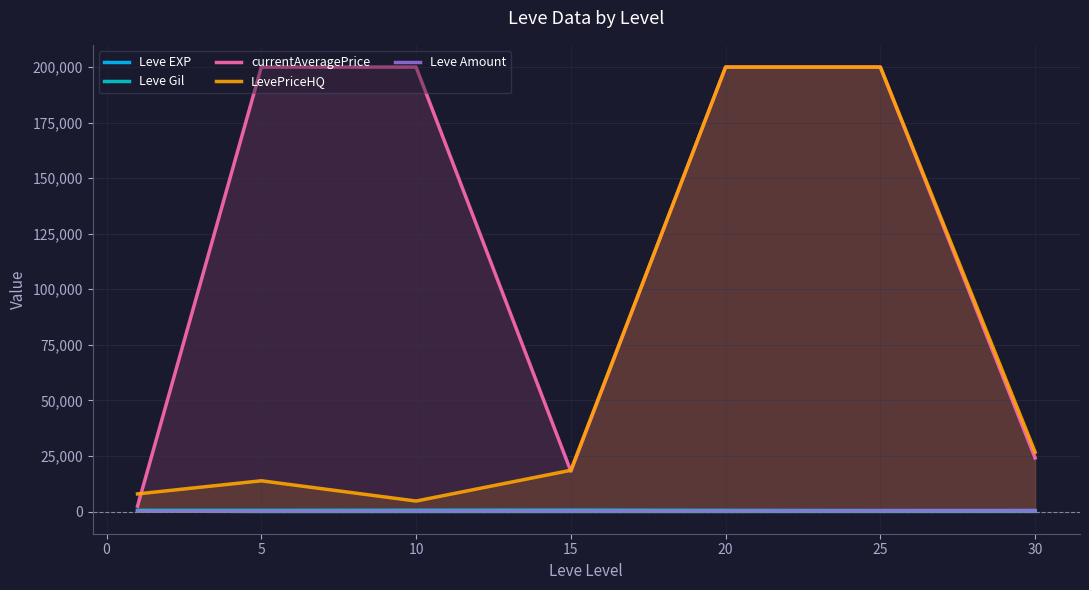

True or false: Leve EXP and currentAveragePrice intersect in this chart.

False